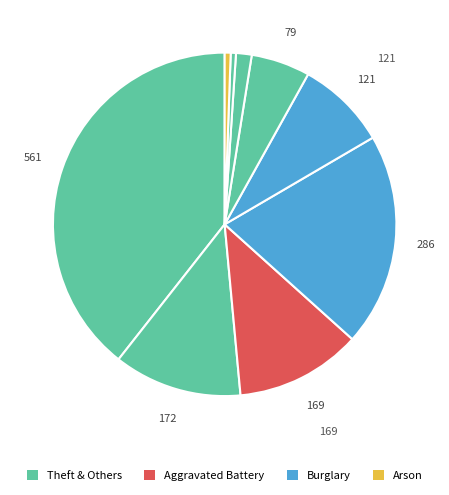

How many slices are in this pie chart?

9